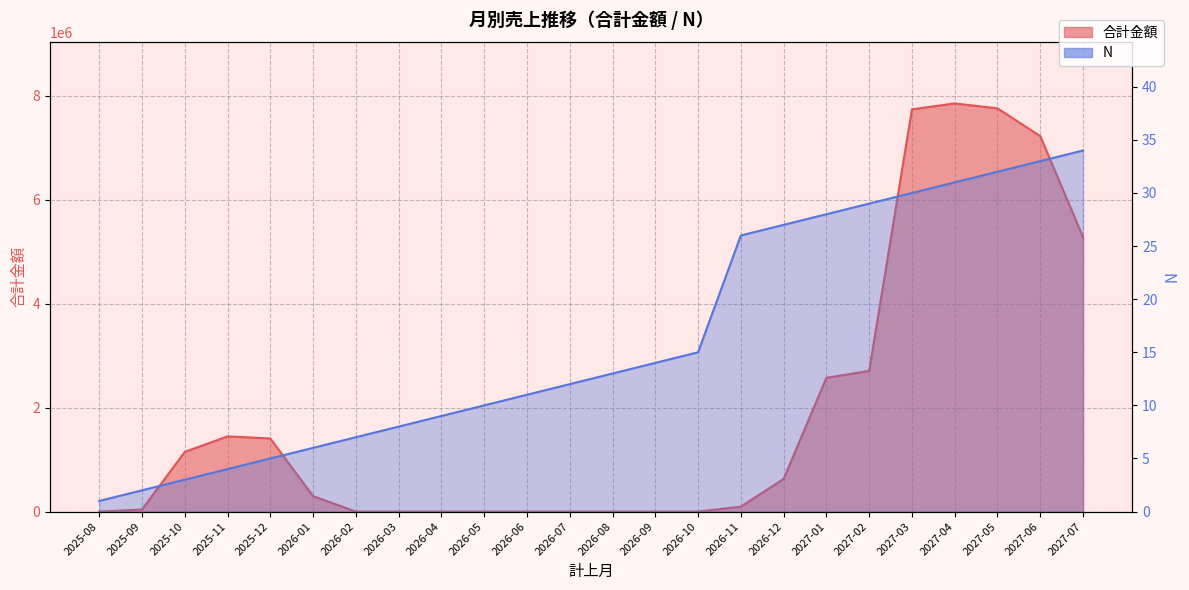

Which category has the lowest value across all series?

2025-08